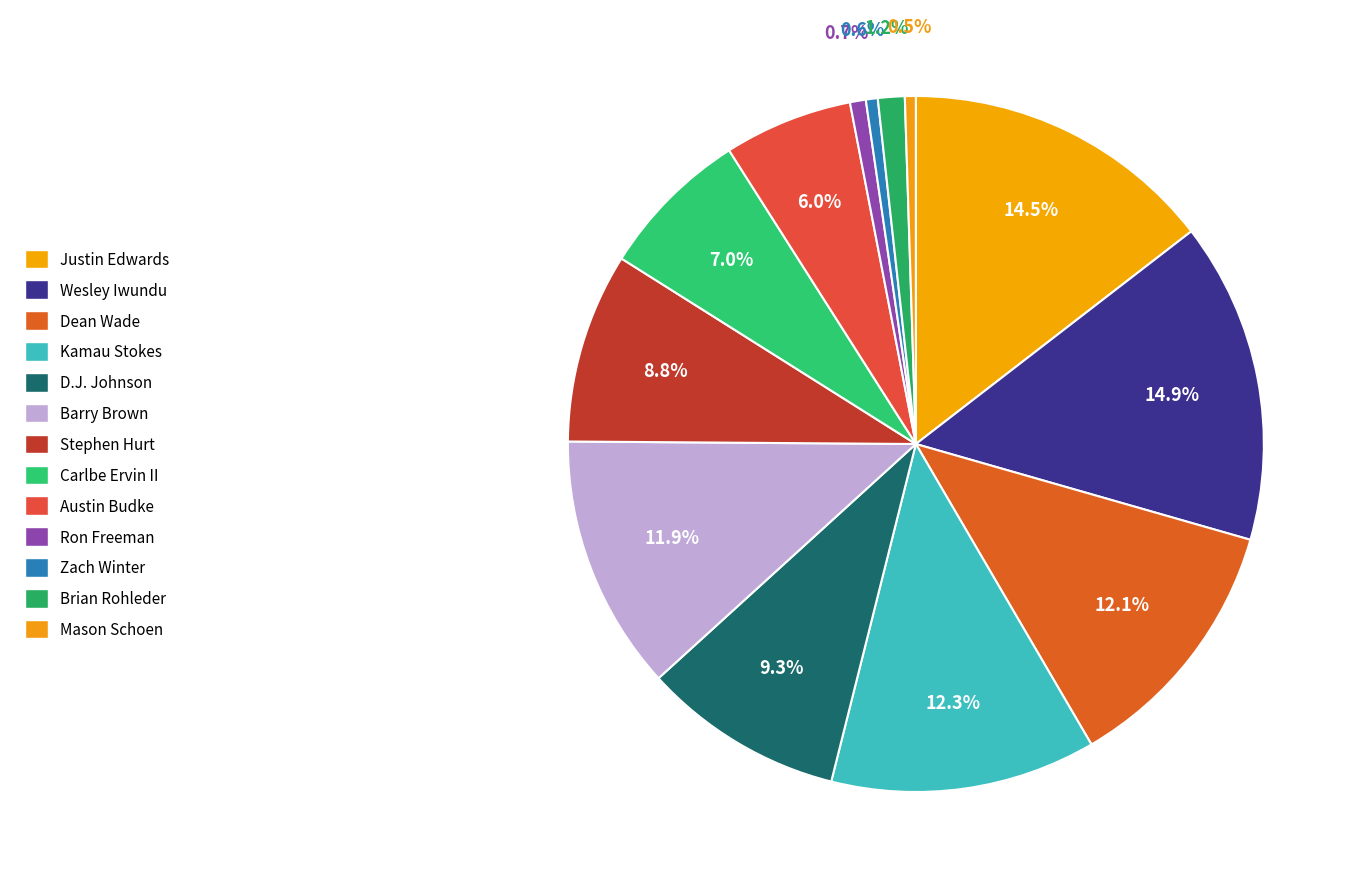

To the nearest percent, what percentage of the pie is Austin Budke?

6%